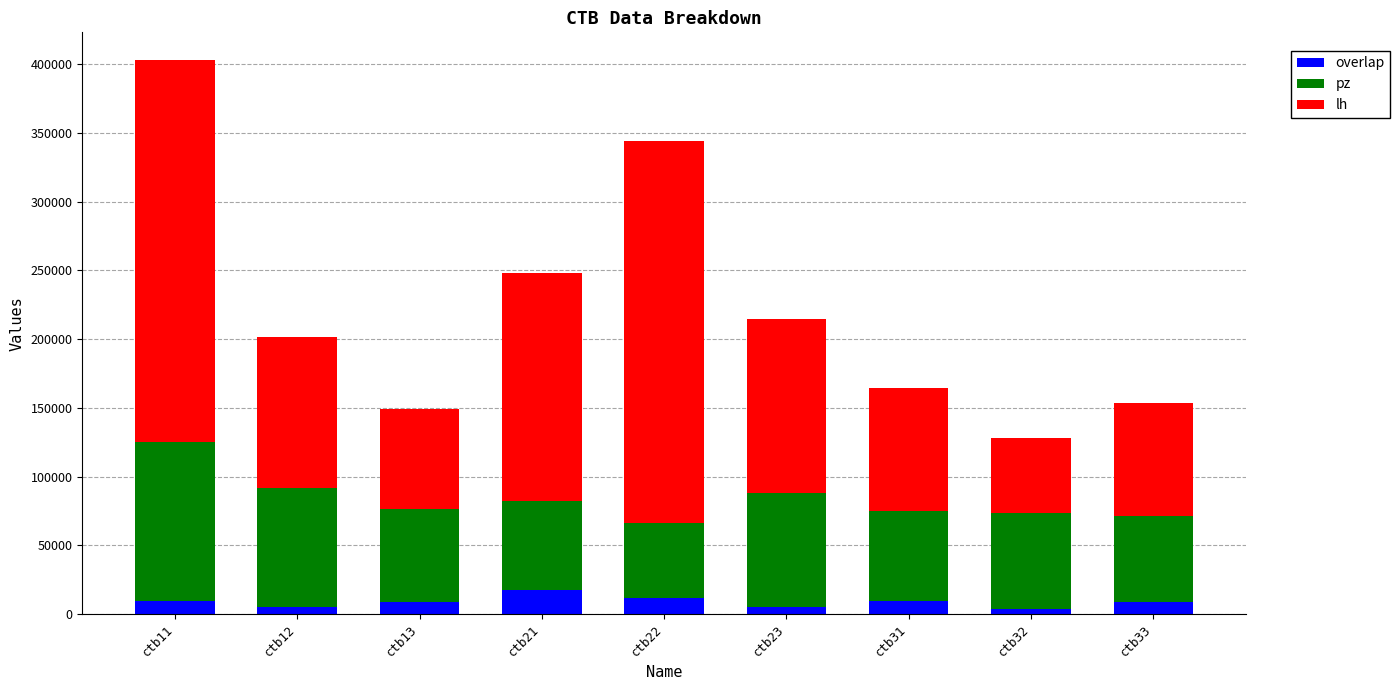

At which category is the sum across all series the highest?

ctb11